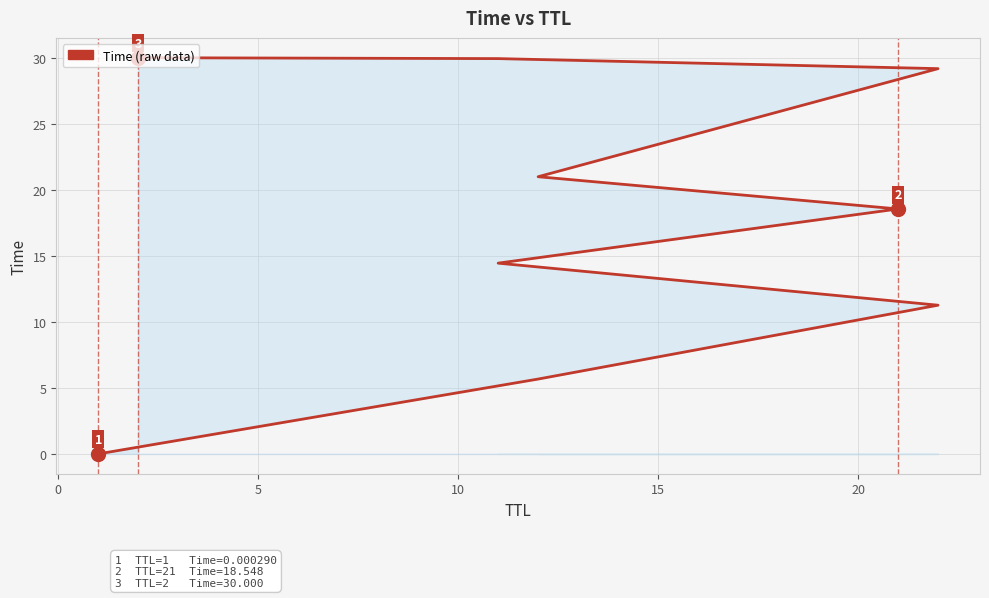

True or false: the data shows 49.7 at 7.

False